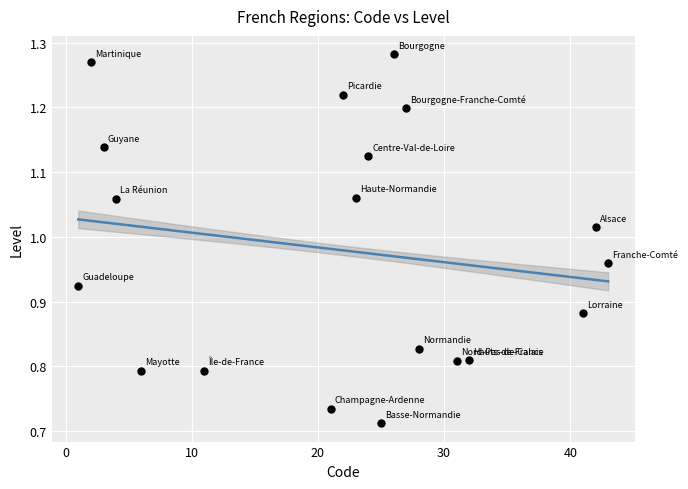

What is the range of X values (max minus min)?

42.0